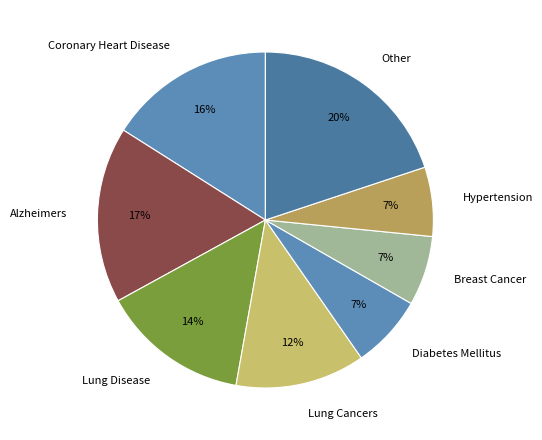

What percentage is the Other slice, to the nearest percent?

20%